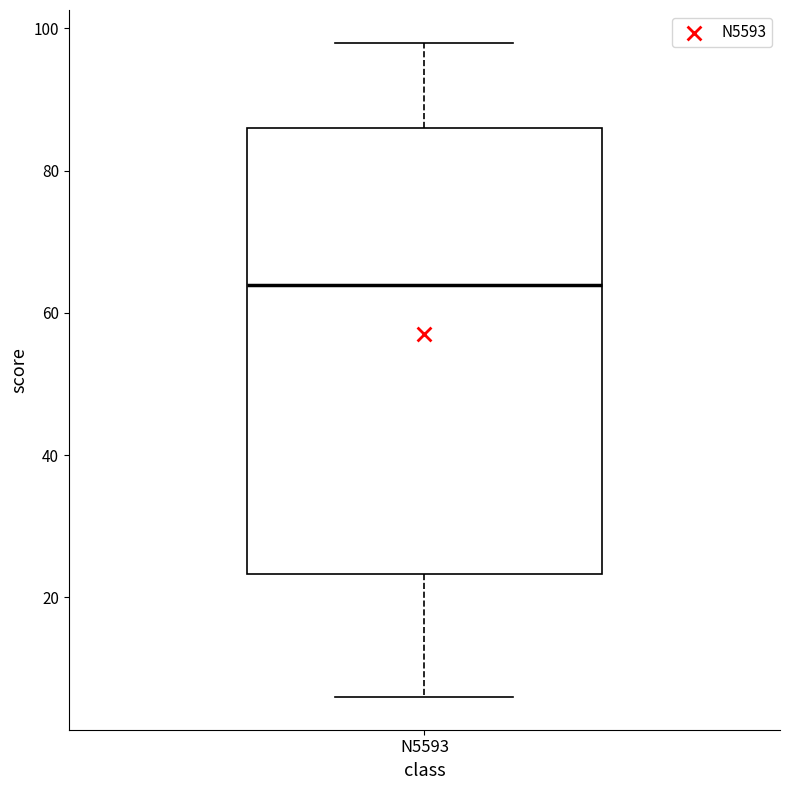

Read this box plot against the y-axis: the position of the median line, the range covered by the box, and the ends of both whiskers. The values are not printed on the chart, so give them approximately, as read against the axis.

median 64, box 24 to 86, whiskers 6 to 98